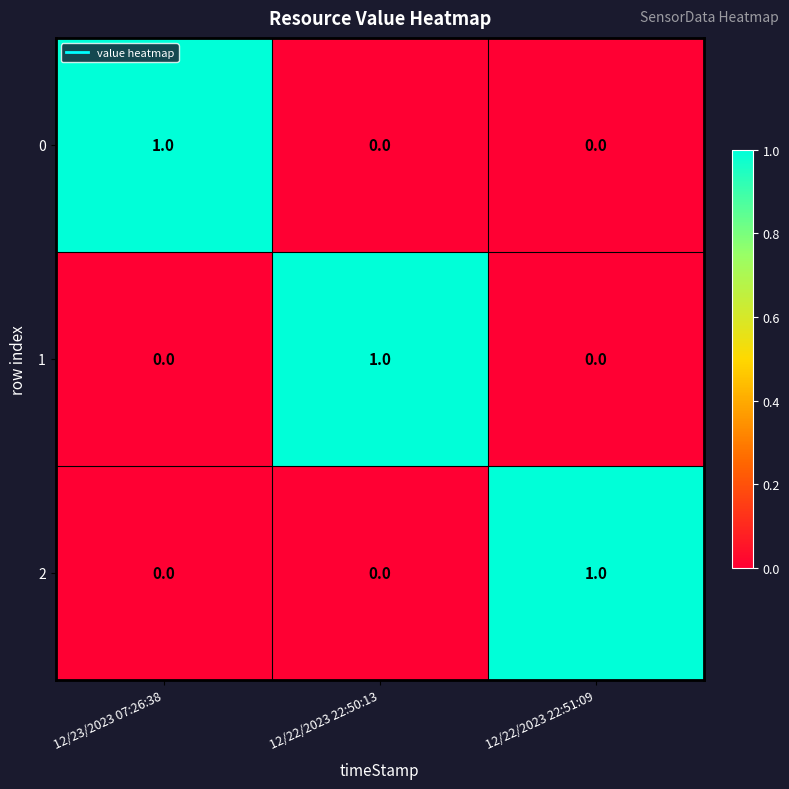

Reading left to right, extract all data points from this chart.

0: 12/23/2023 07:26:38=1	12/22/2023 22:50:13=0	12/22/2023 22:51:09=0
1: 12/23/2023 07:26:38=0	12/22/2023 22:50:13=1	12/22/2023 22:51:09=0
2: 12/23/2023 07:26:38=0	12/22/2023 22:50:13=0	12/22/2023 22:51:09=1